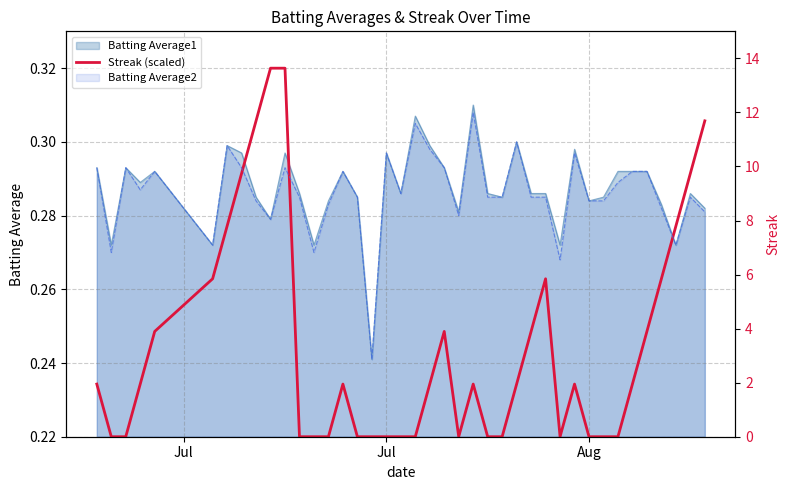

What is the minimum value shown in the chart?

0.2